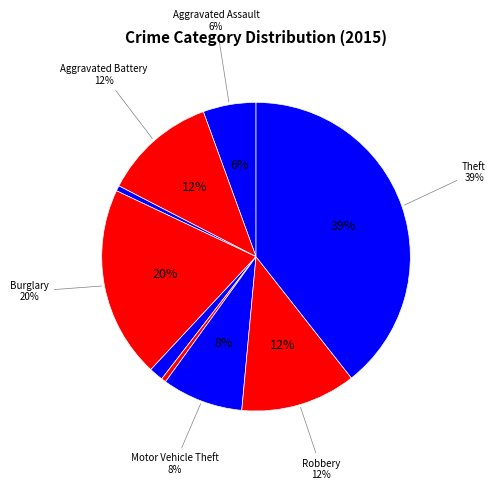

Is Aggravated Assault the majority of the pie?

No